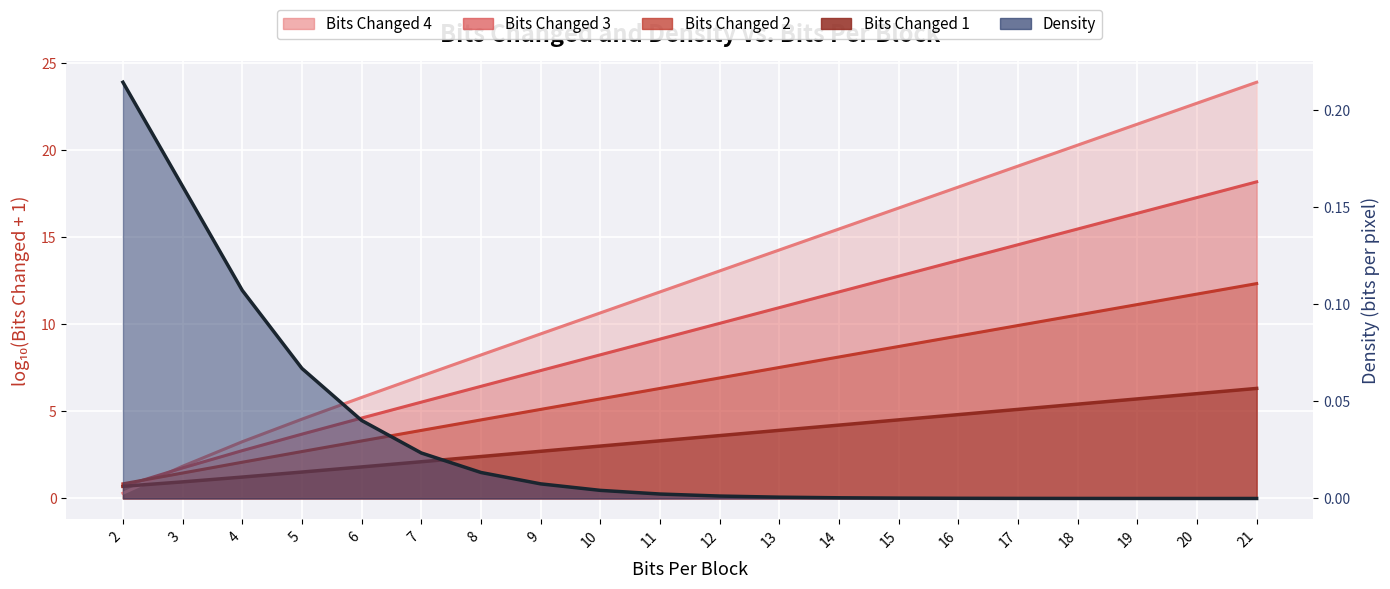

The value at 17 is 0.0. True or false?

False